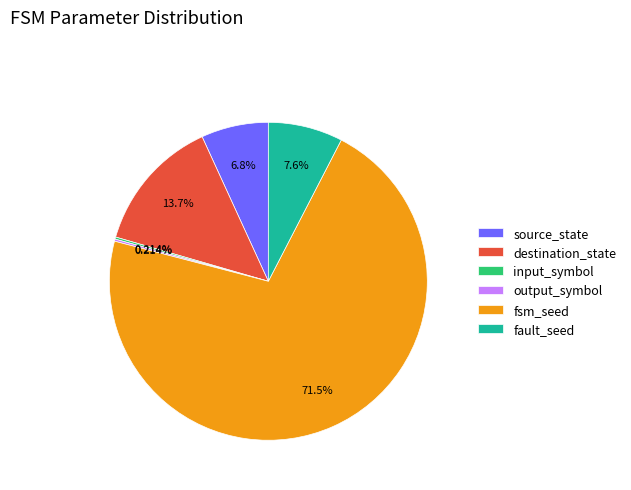

Is there any slice that represents more than half of the pie?

Yes